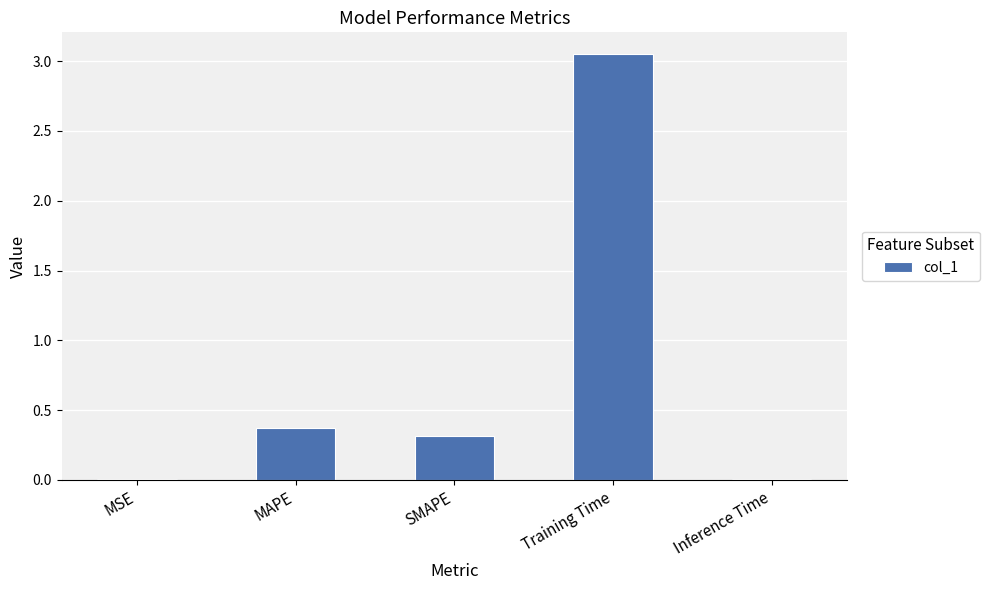

What is the change in value from Training Time to Inference Time?

-3.0